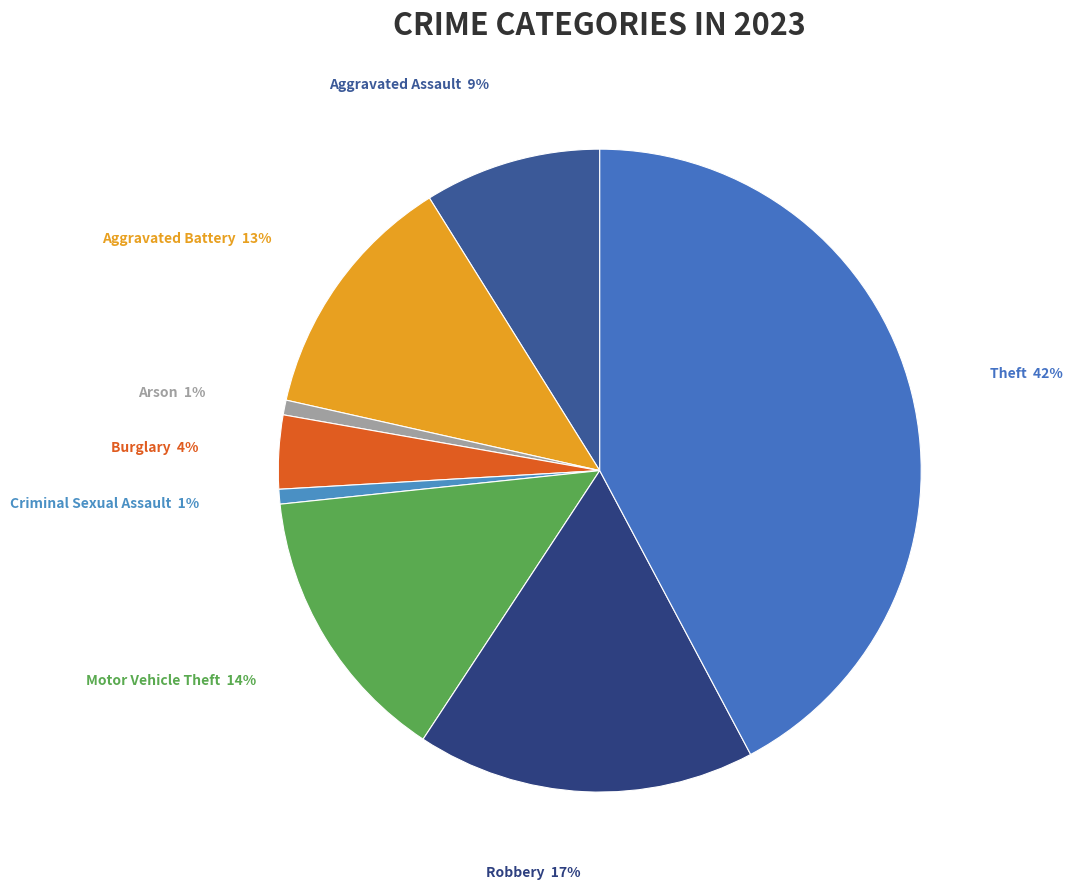

True or false: Theft accounts for 42% of the total.

True